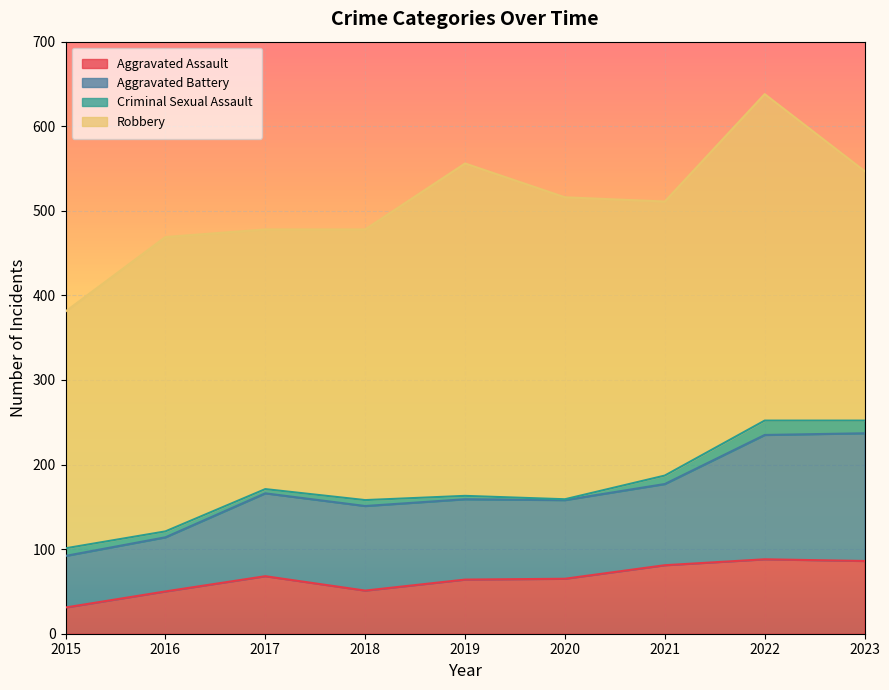

What is the minimum value for Aggravated Assault?

31